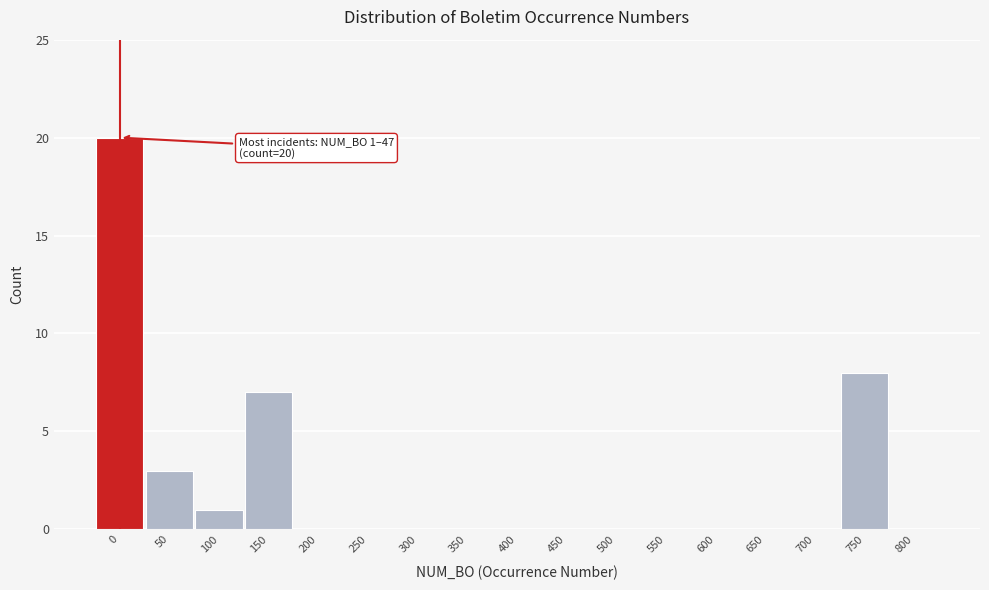

Reading left to right, list all the values displayed in this chart.

0=20	50=3	100=1	150=7	200=0	250=0	300=0	350=0	400=0	450=0	500=0	550=0	600=0	650=0	700=0	750=8	800=0